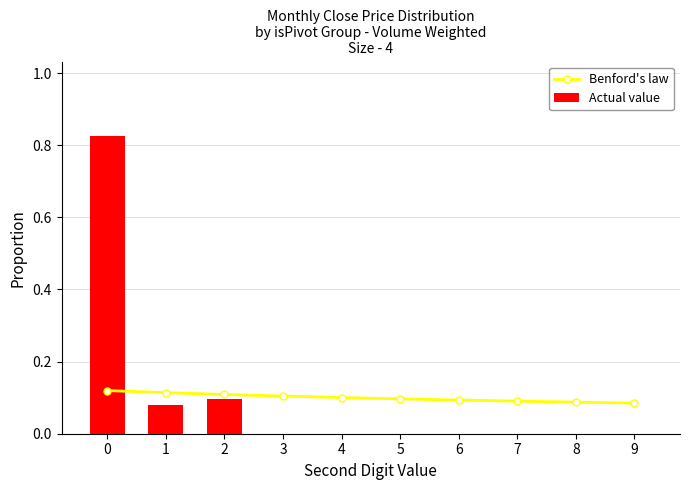

What is the difference between the Actual value values at 5 and 0?

0.8